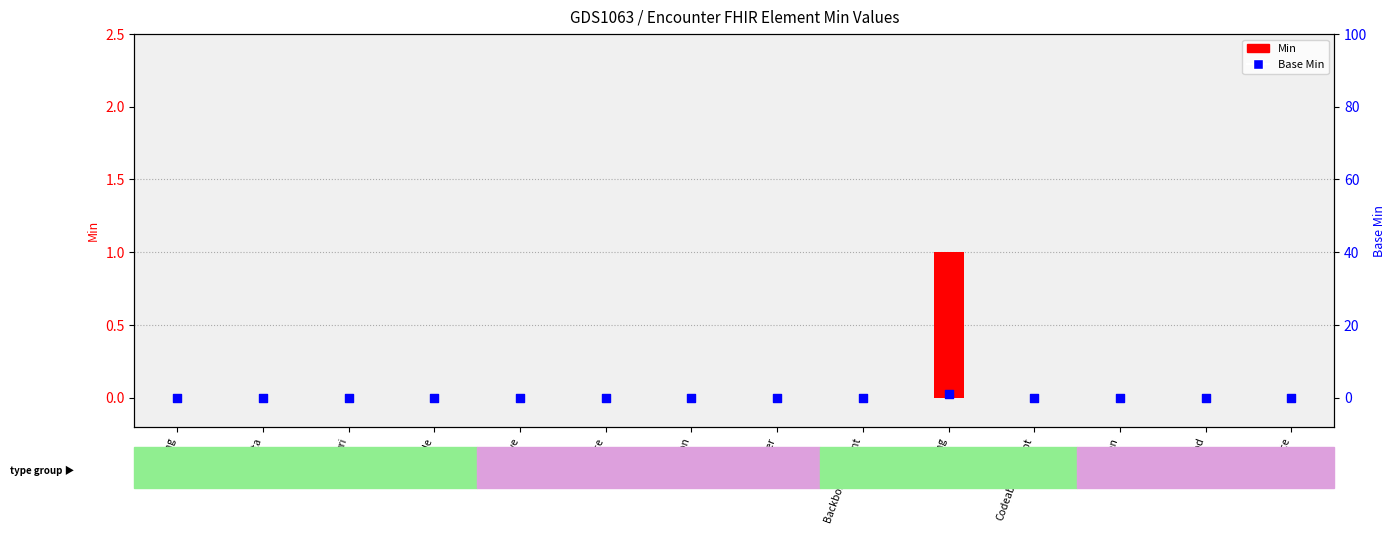

Which series has the largest total across all categories?

Min